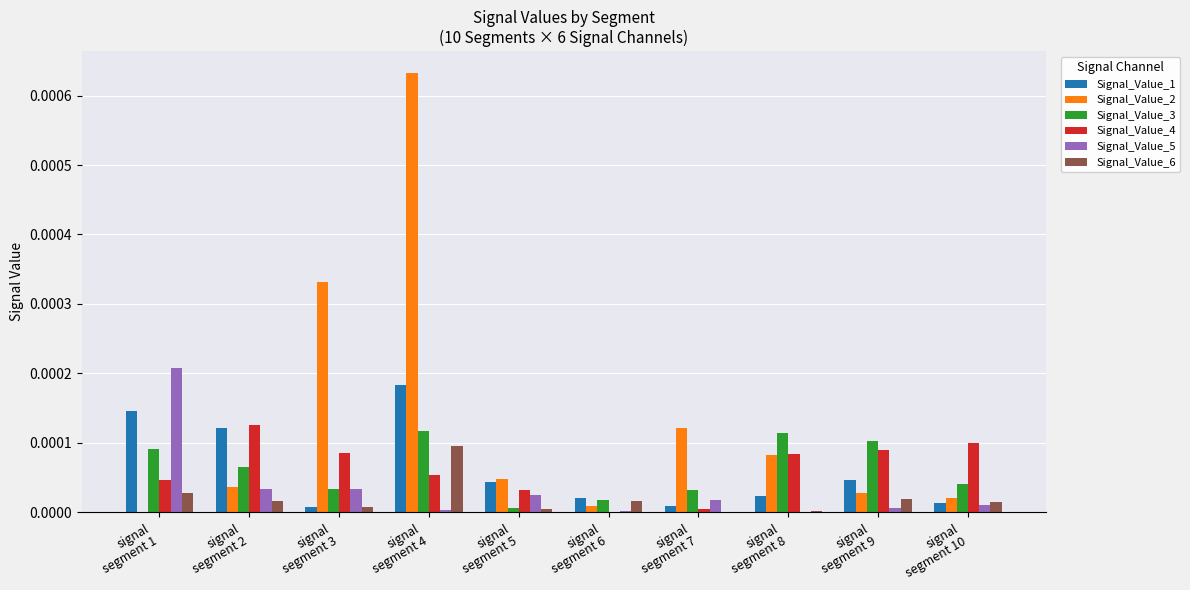

Which series has the largest total across all categories?

Signal_Value_2